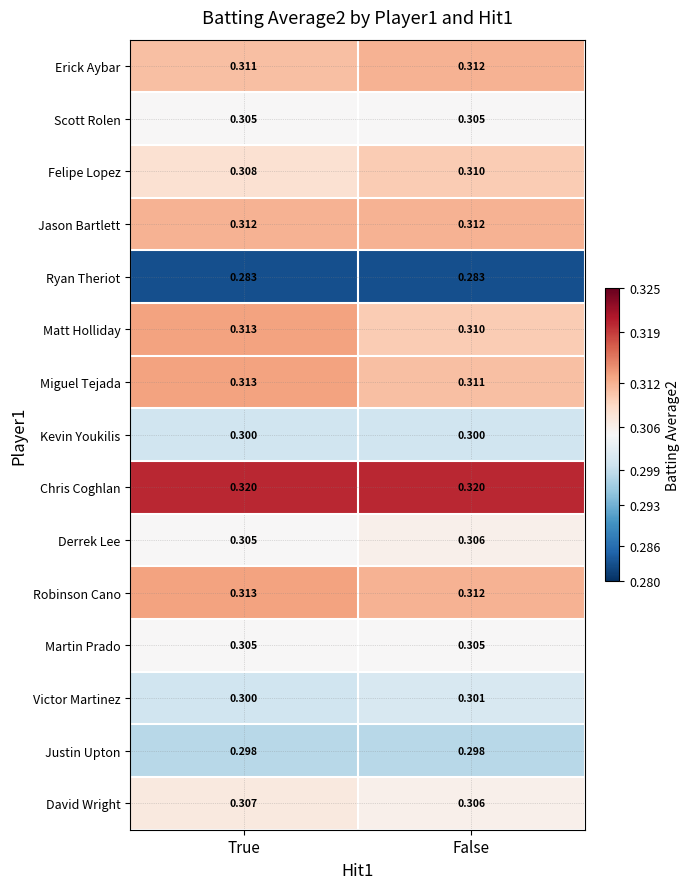

Which series has the widest spread of values?

Matt Holliday